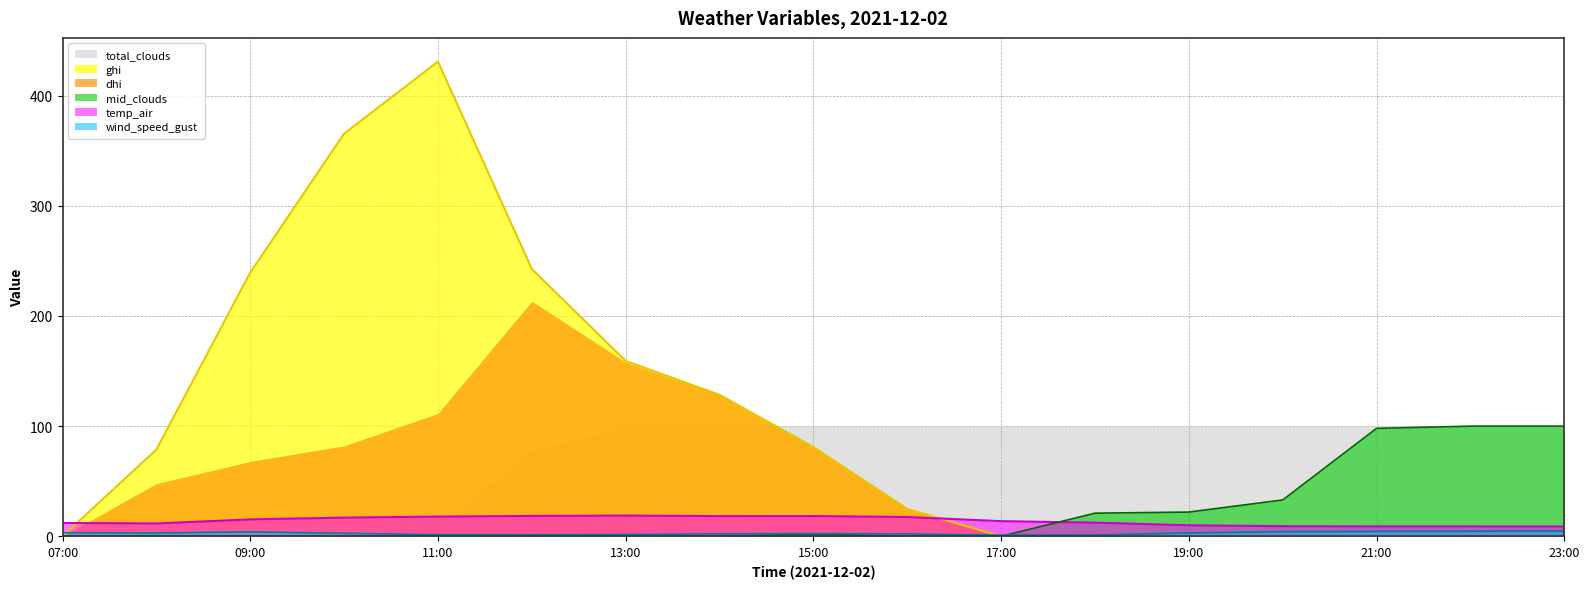

Which series has the largest total across all categories?

ghi